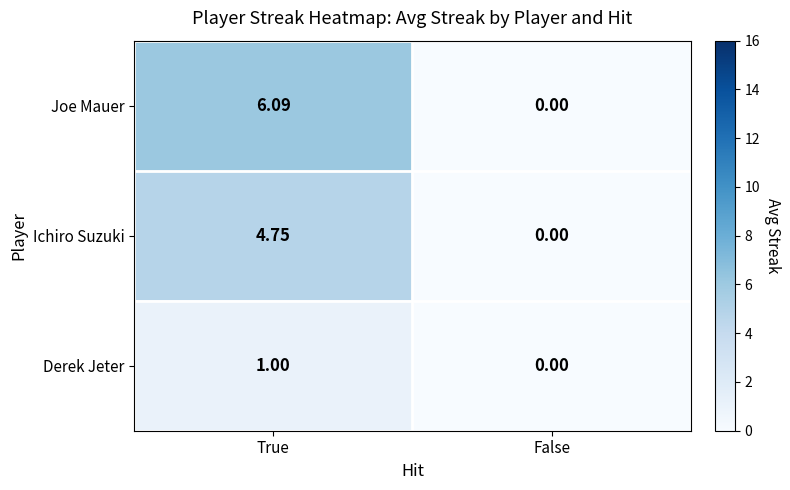

Between True and False, which series saw the biggest shift?

Joe Mauer